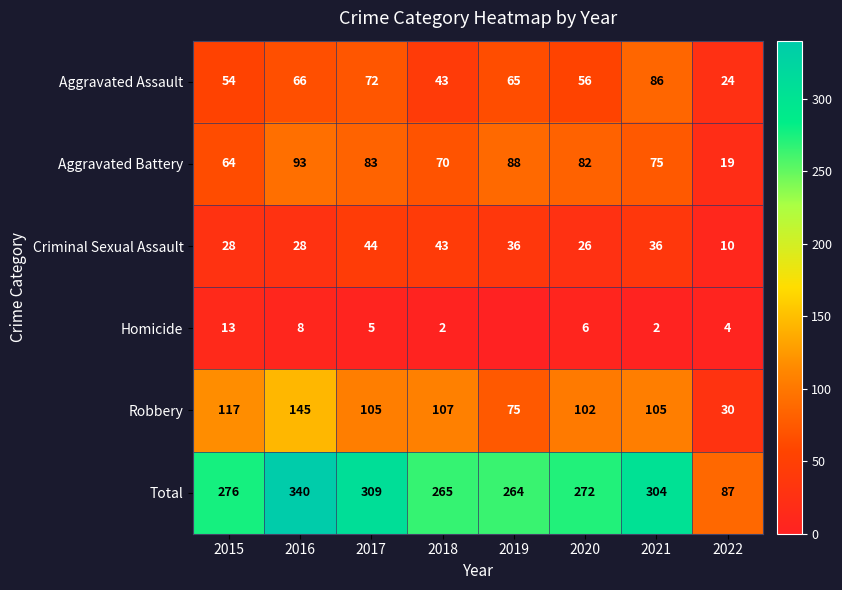

Where is Aggravated Assault nearest to the value 55?

2015